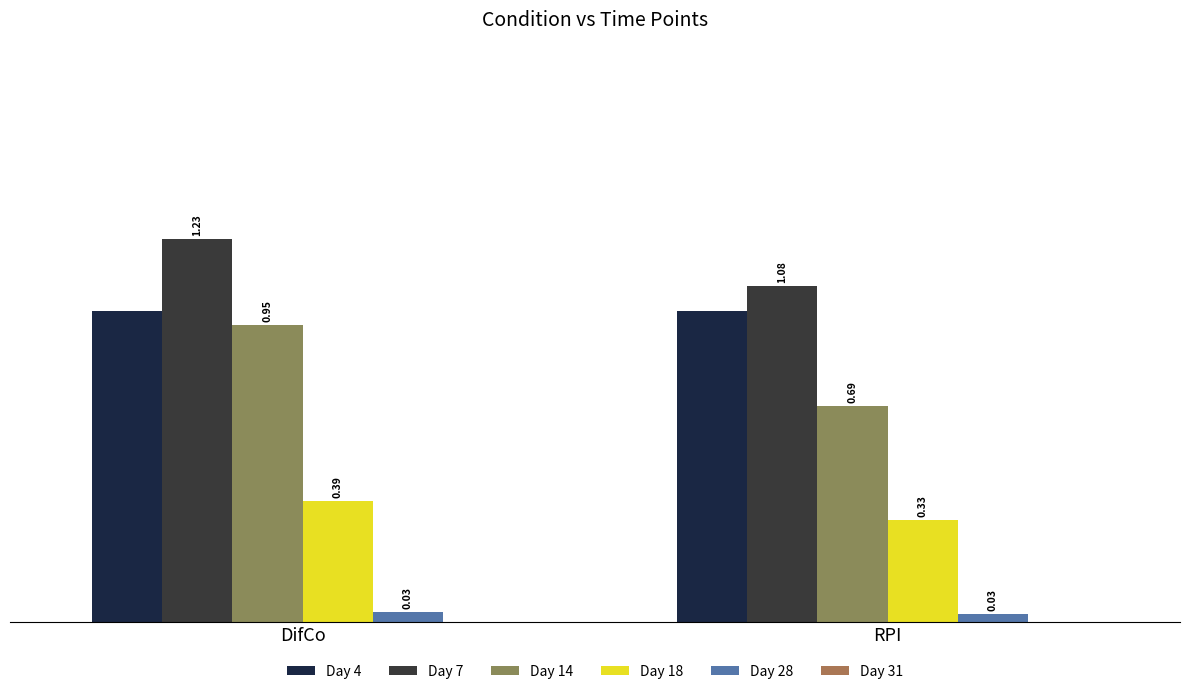

How many categories are shown in the chart?

2